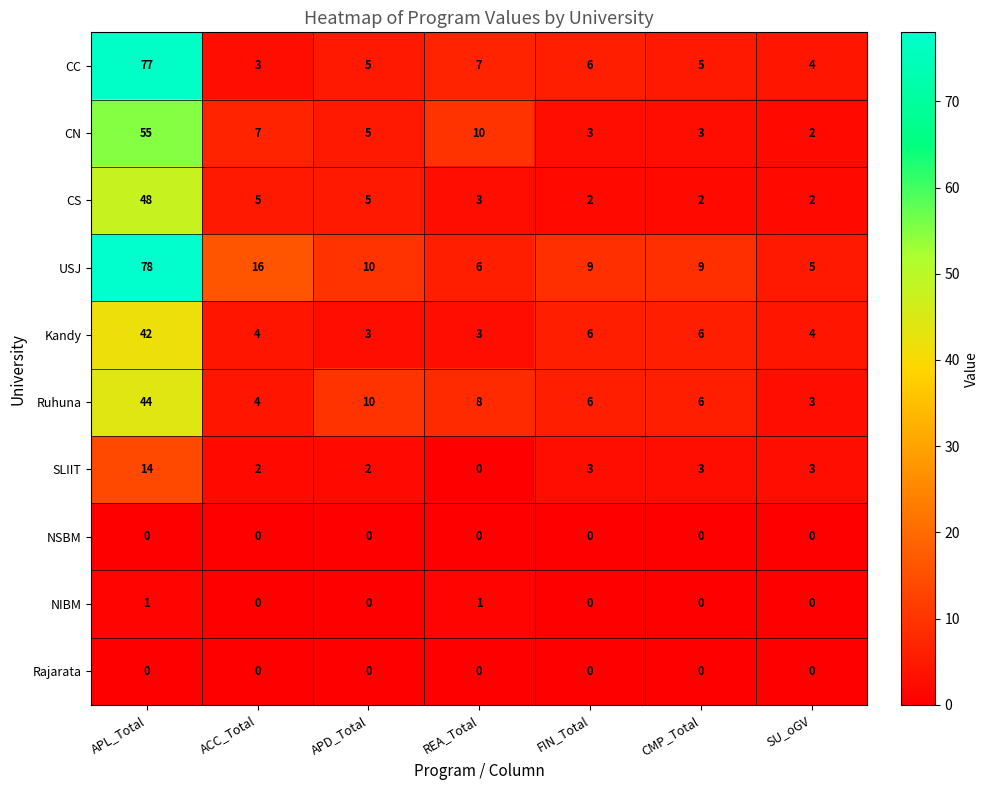

What is the spread (max minus min) of values at CMP_Total?

9